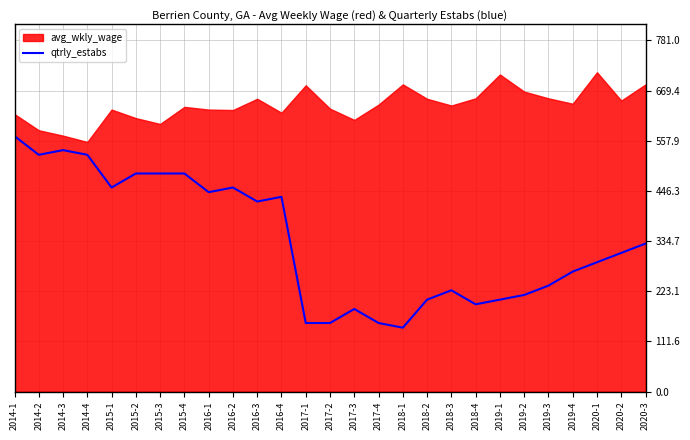

What is the minimum value shown in the chart?

142.0